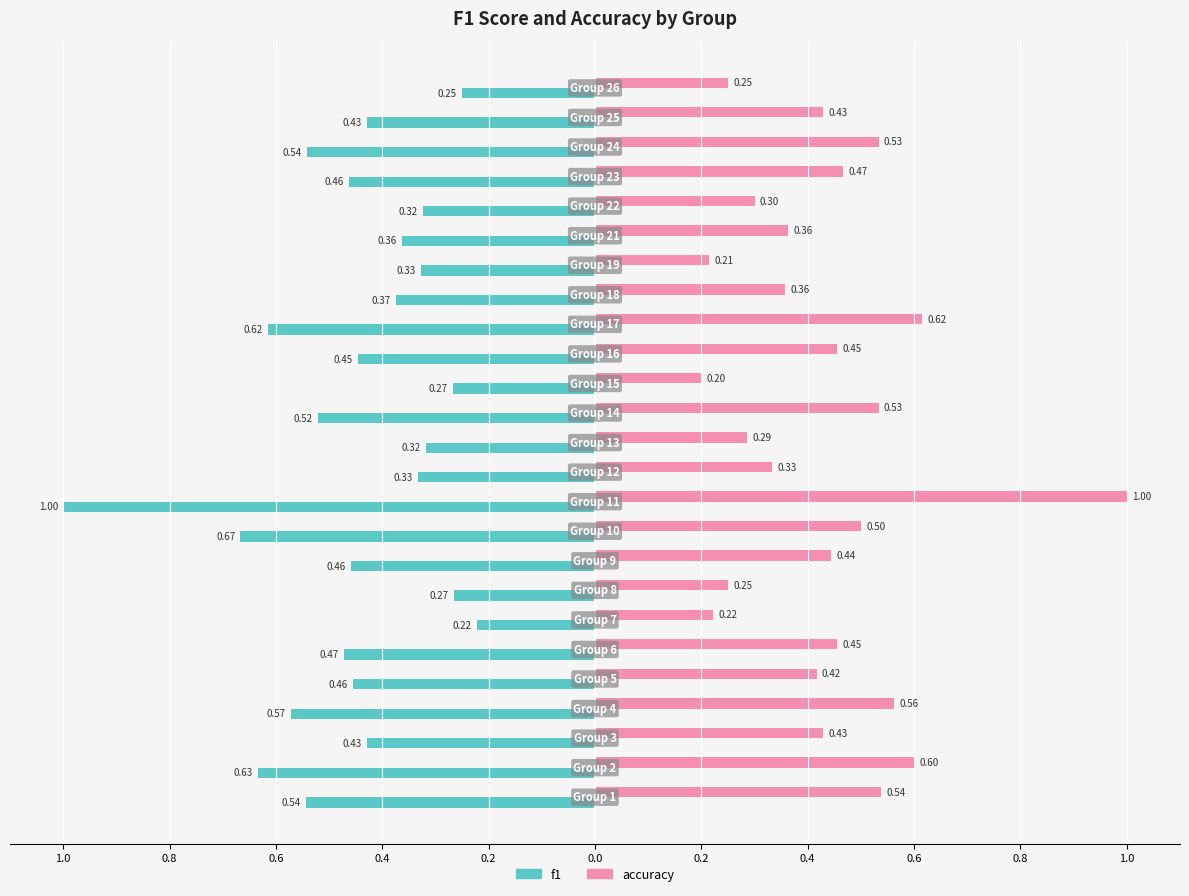

Rank the series by their maximum value, from lowest to highest.

f1, accuracy